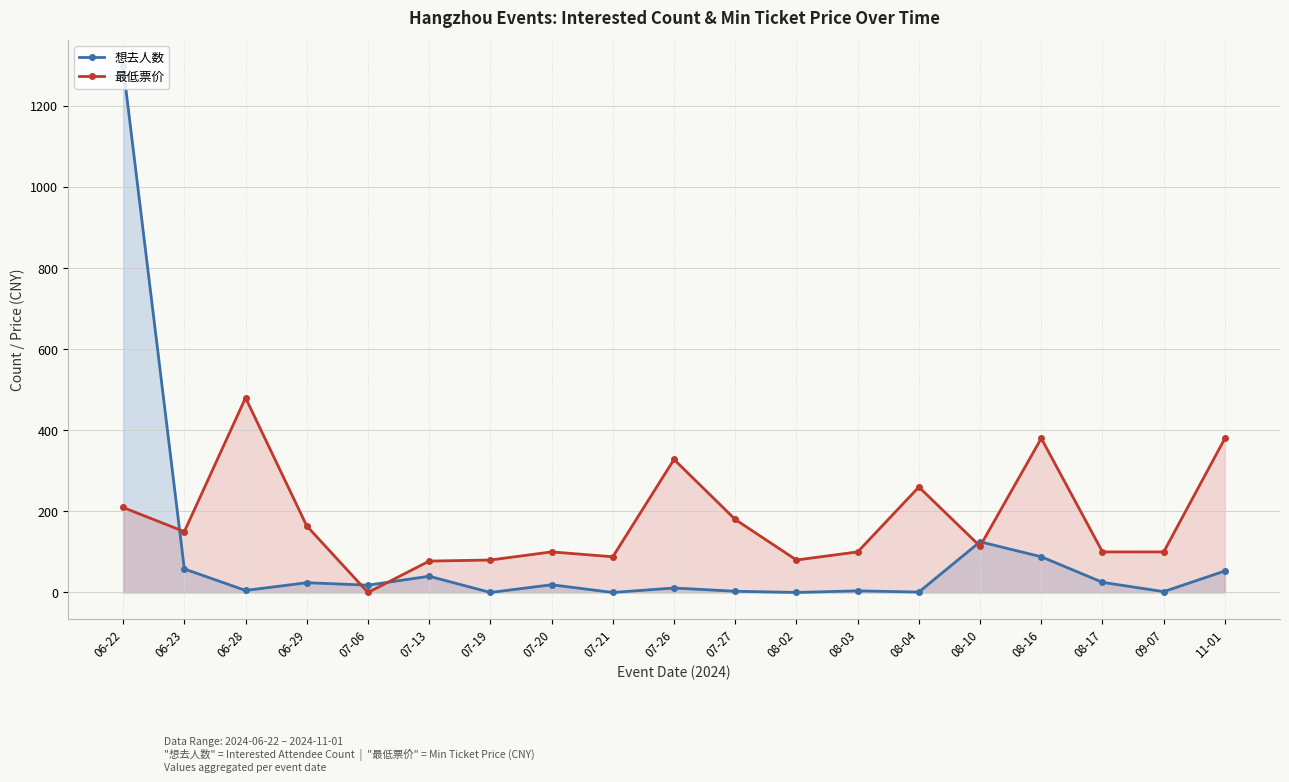

What position from the left is 07-27?

11